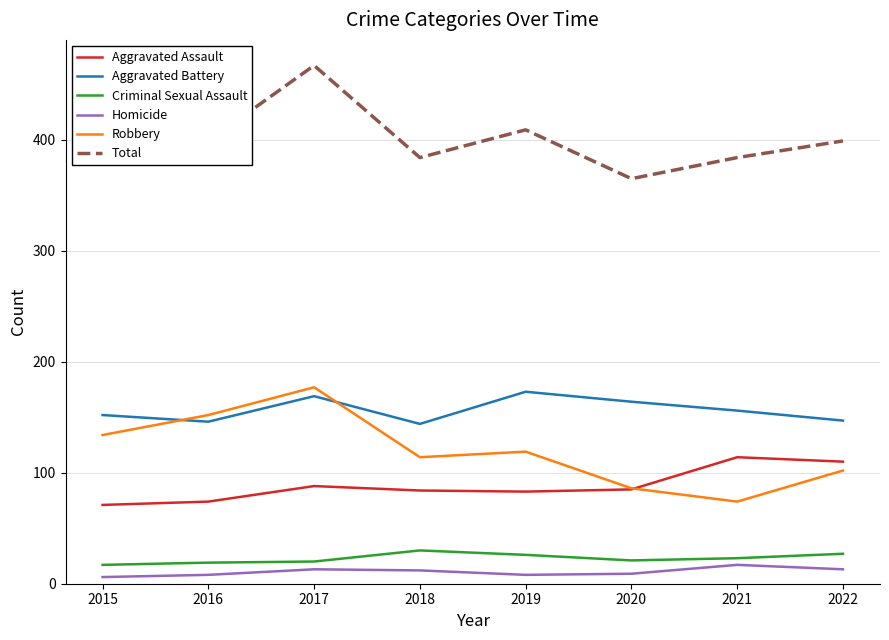

What is the approximate value of Robbery at 2017?

177